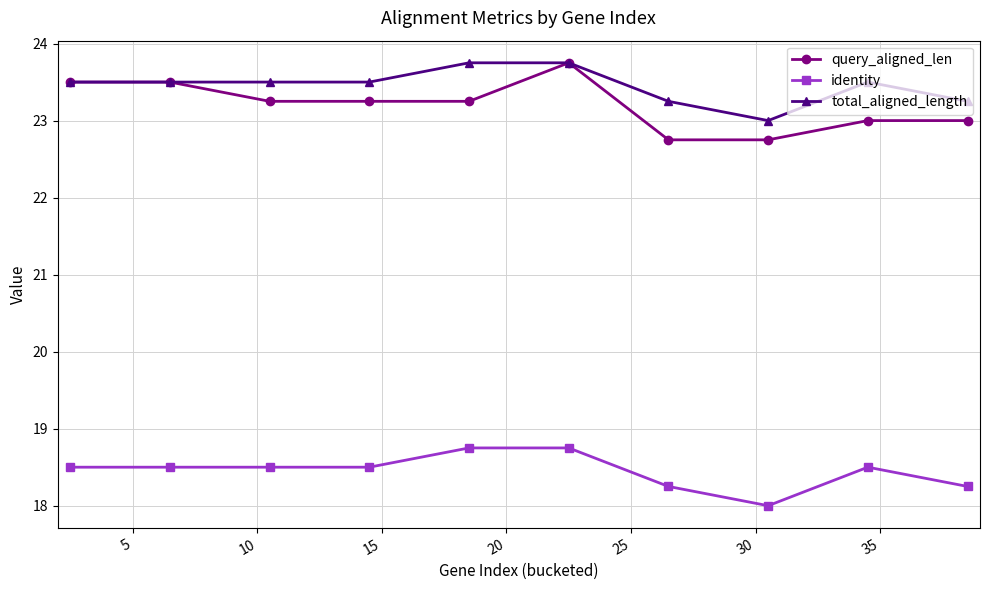

What is the value of the query_aligned_len point at the 6th from the left?

23.8